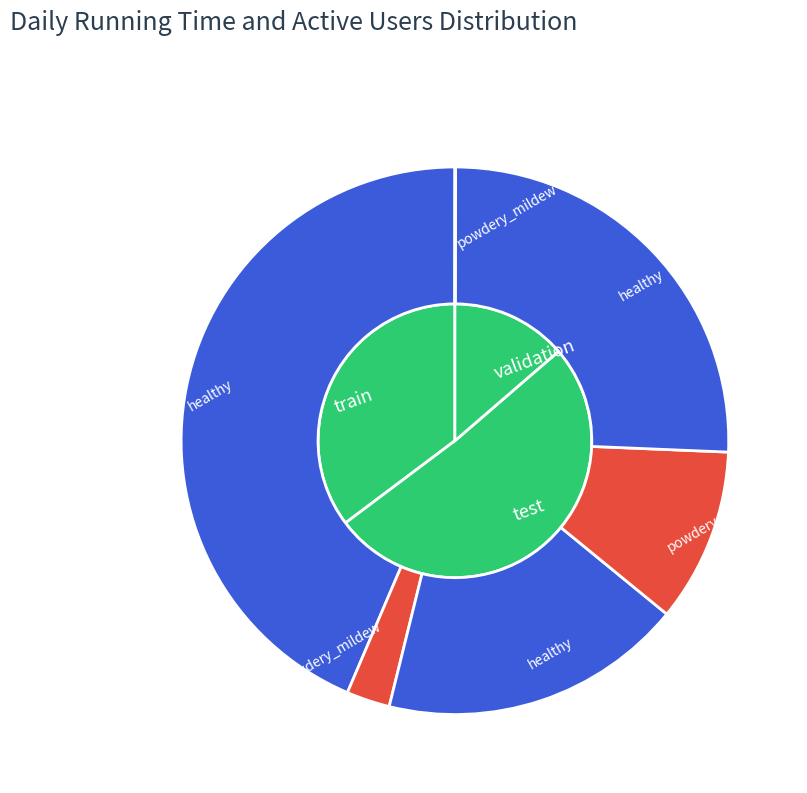

Does 9 account for over 50% of the chart?

No